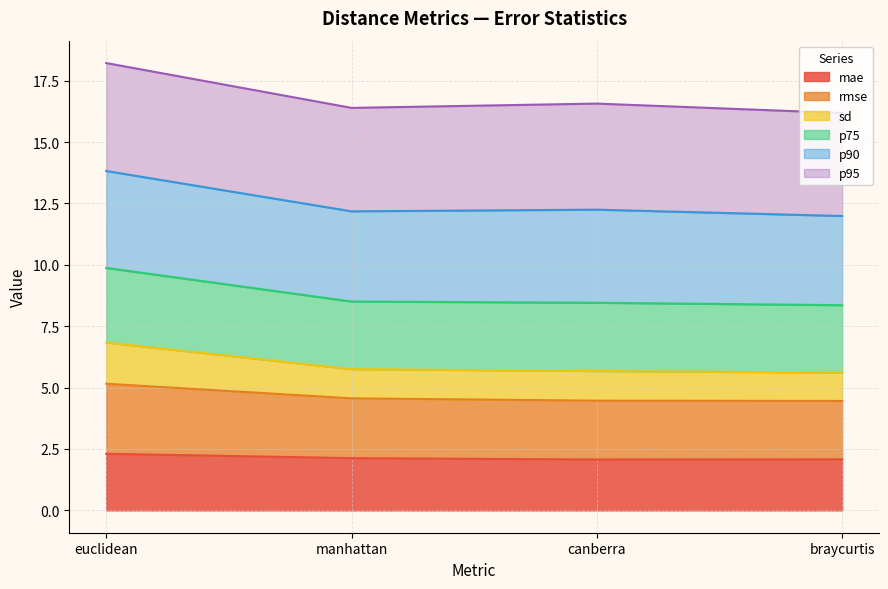

The rmse series shows 1.4 at euclidean. True or false?

False